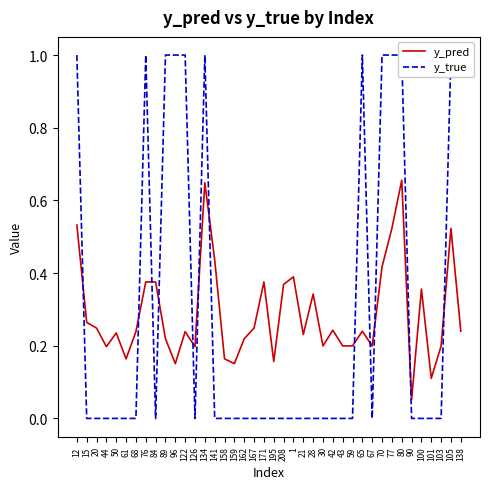

Where is y_pred nearest to the value 0?

90